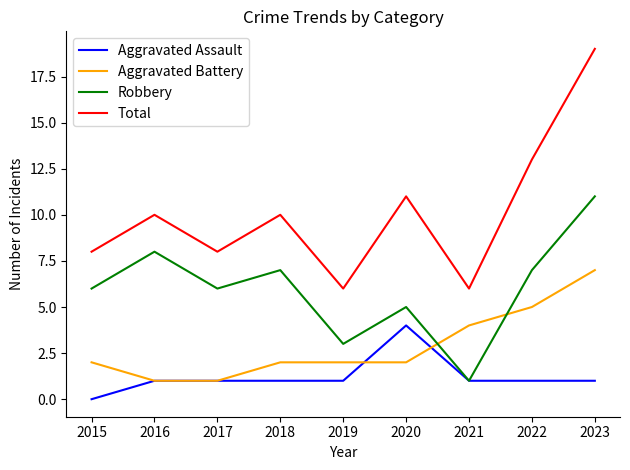

Rank the series by their maximum value, from highest to lowest.

Total, Robbery, Aggravated Battery, Aggravated Assault